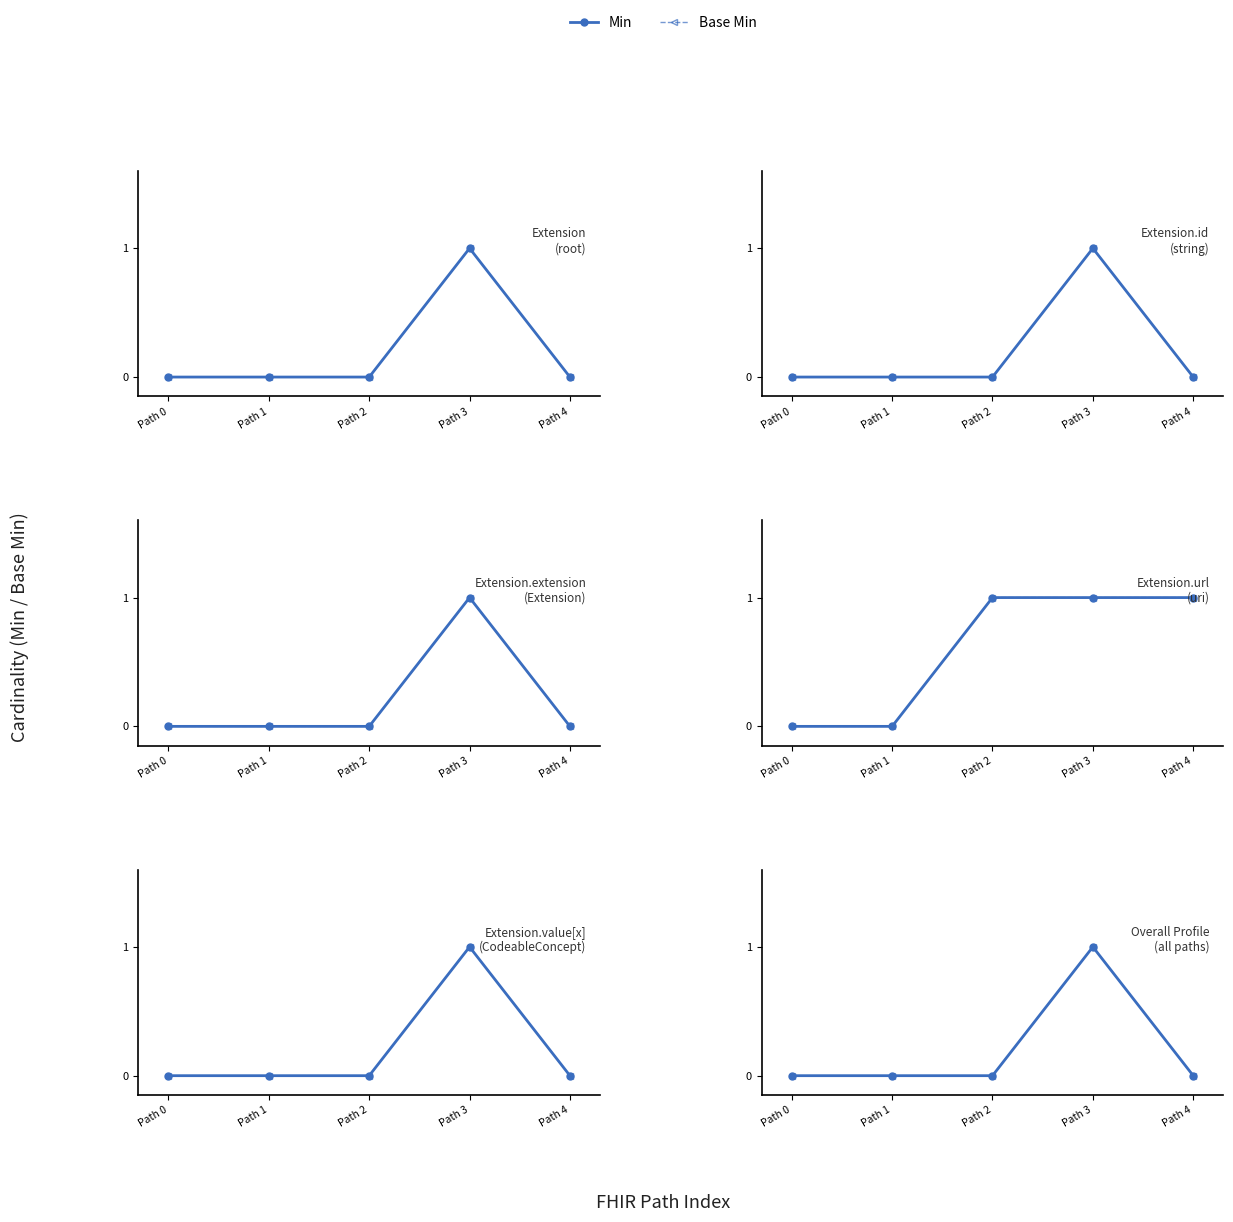

Reading left to right, extract all data points from this chart.

Min: 0	0	0	1	0
Base Min: 0	0	0	1	0